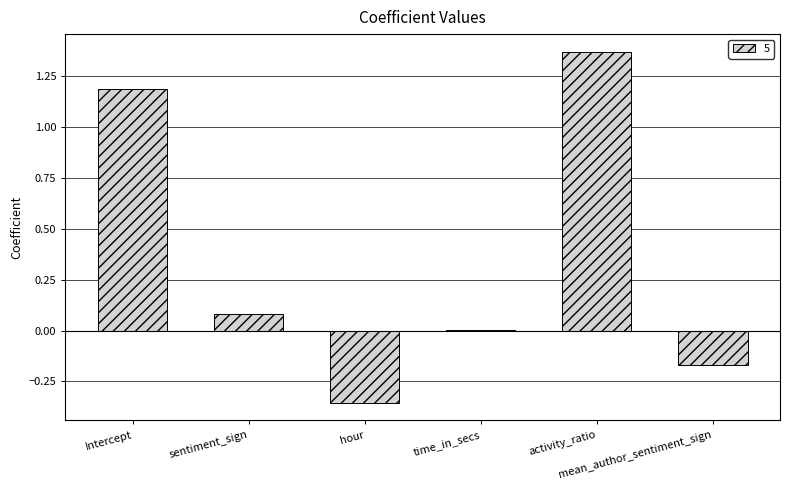

Reading left to right, what are all the values shown in this chart?

1.2	0.1	-0.4	0.0	1.4	-0.2